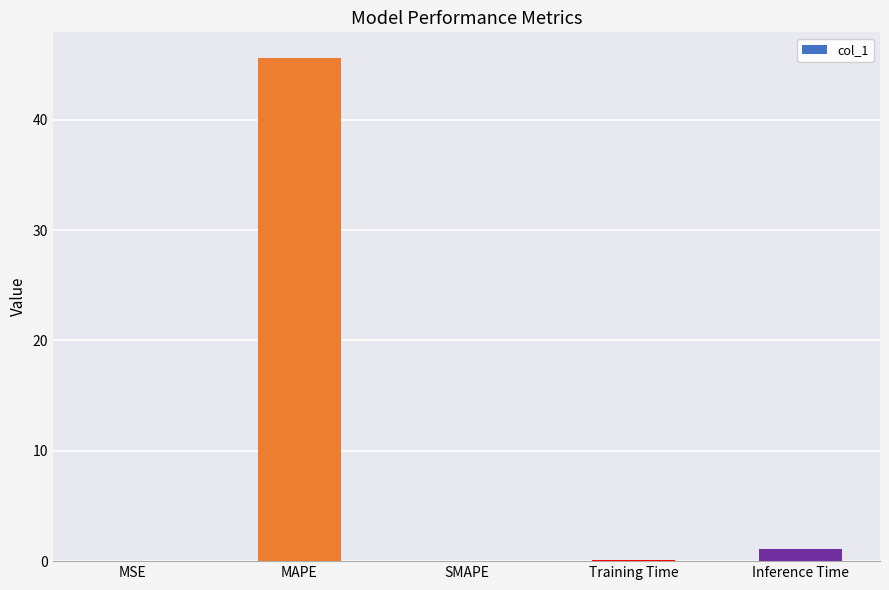

Which category has the highest value across all series?

MAPE